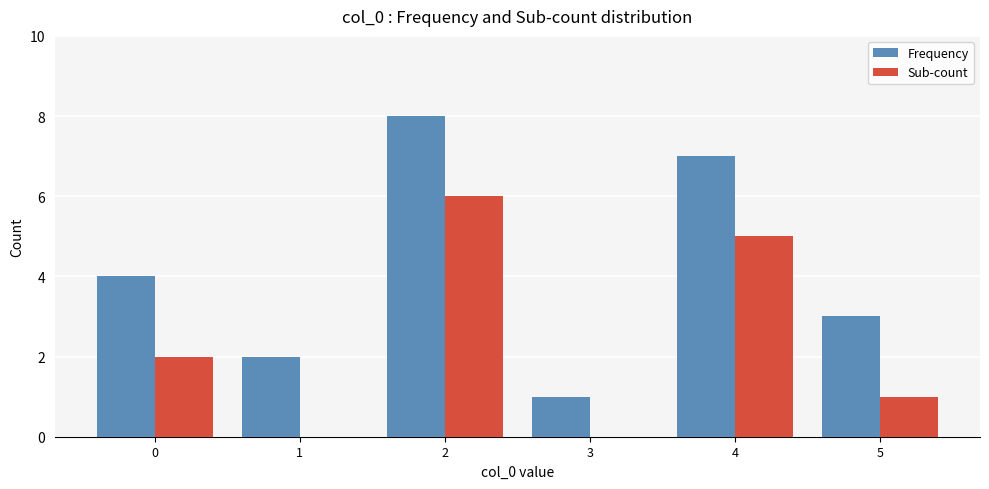

How many series are shown in this chart?

2